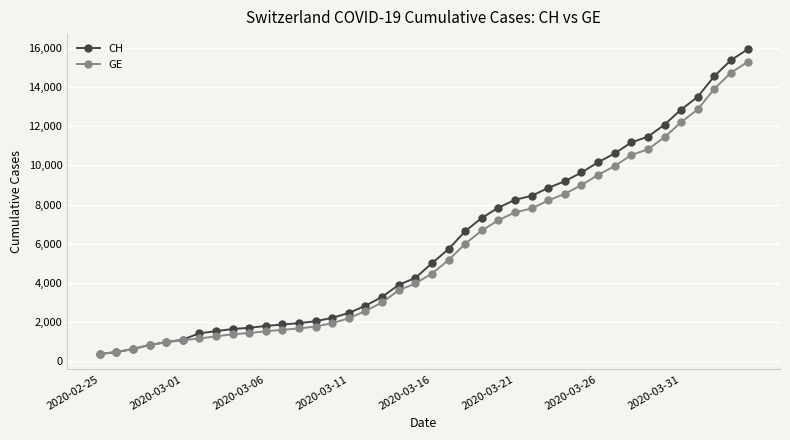

What is the sum of all GE values?

225656